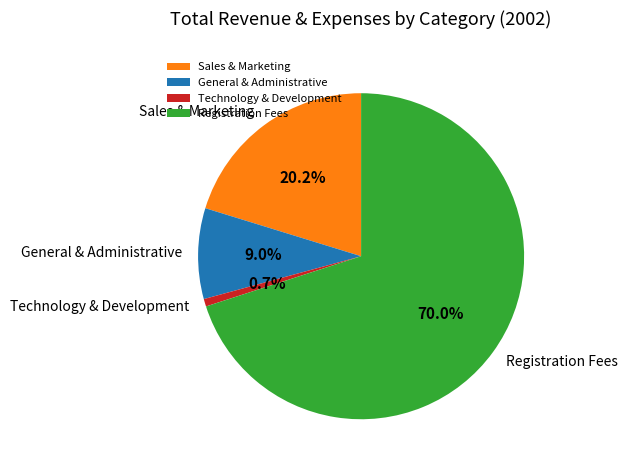

Which category has the smallest portion of the pie?

Technology & Development